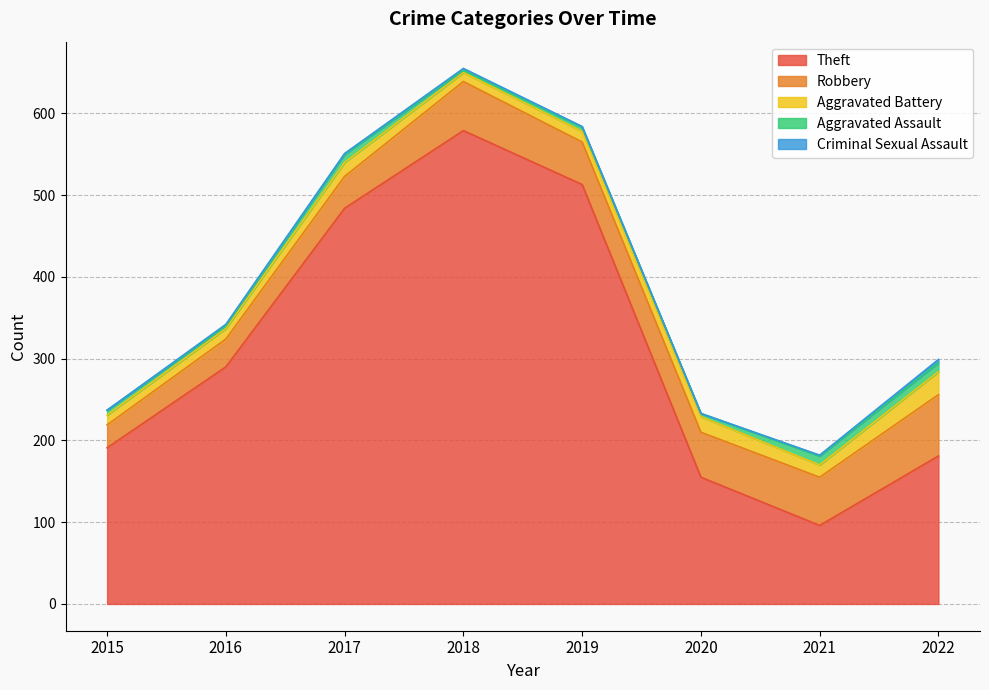

Does the chart have visible grid lines?

Yes